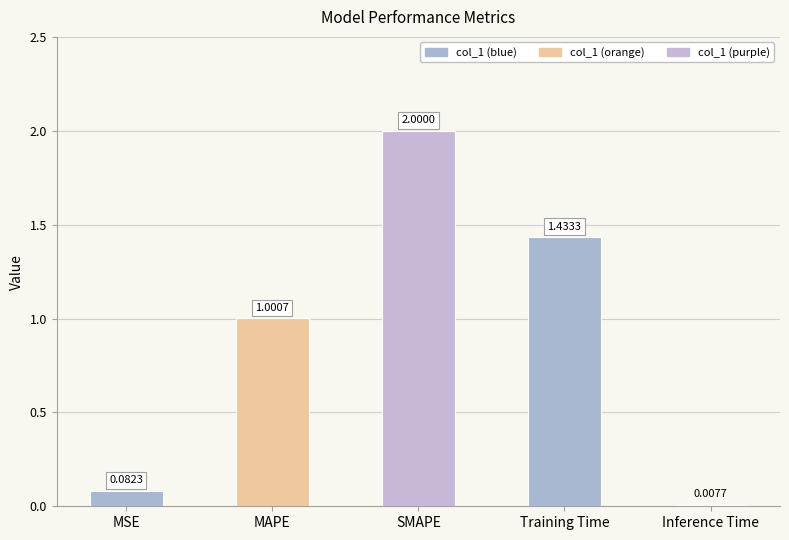

List the labels in order of value, largest first.

SMAPE, Training Time, MAPE, MSE, Inference Time